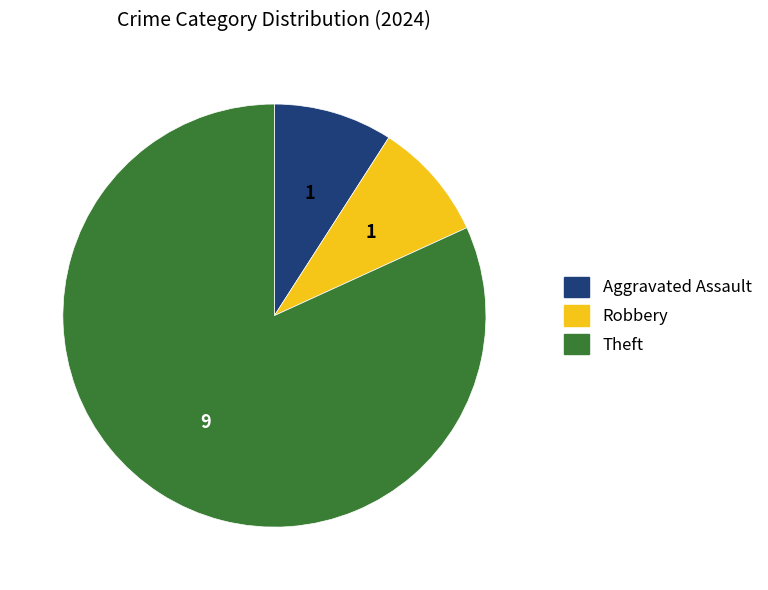

Does any single category account for the majority?

Yes